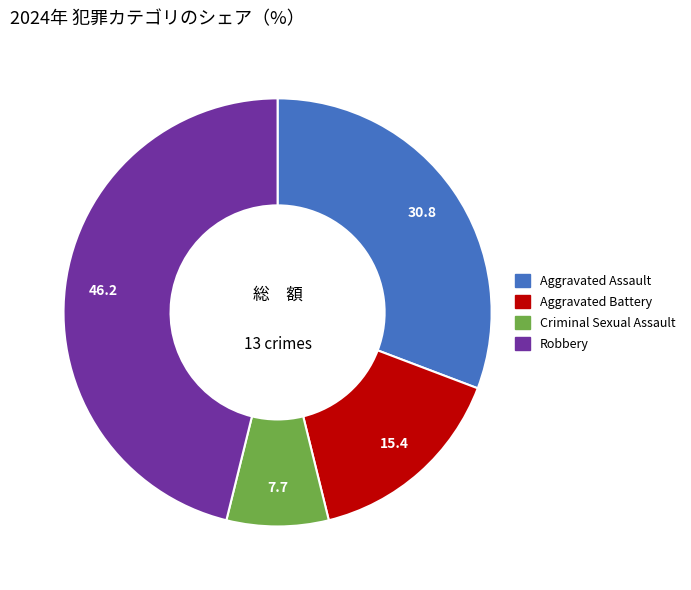

What is the smallest slice in the pie chart?

Criminal Sexual Assault